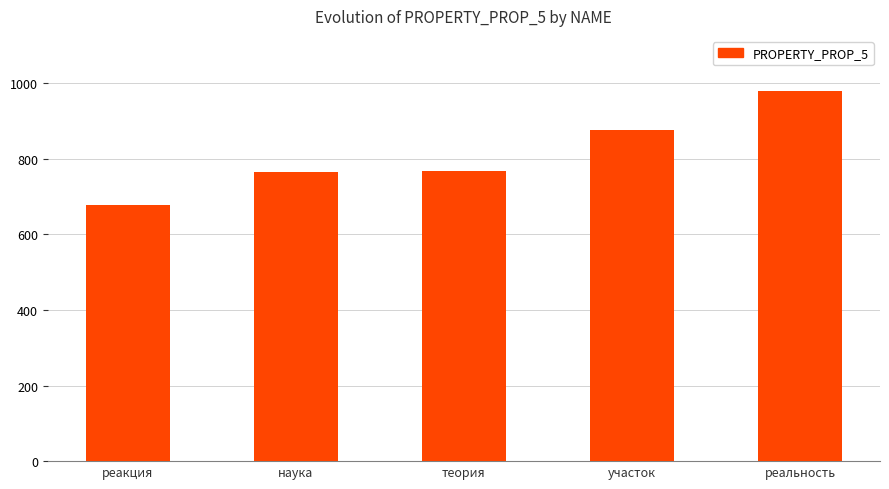

Read the value at участок.

876